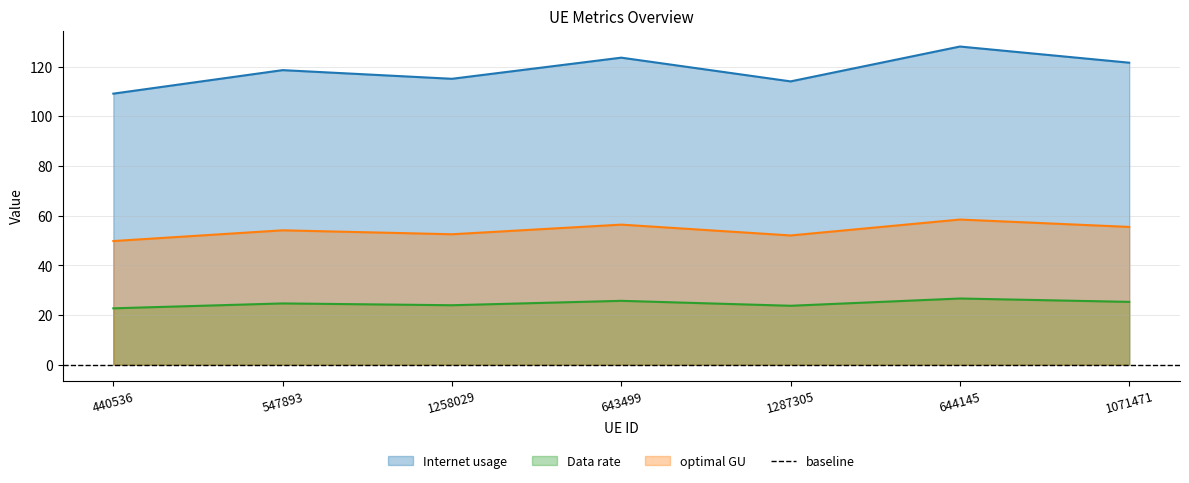

How many lines are shown in the chart?

3